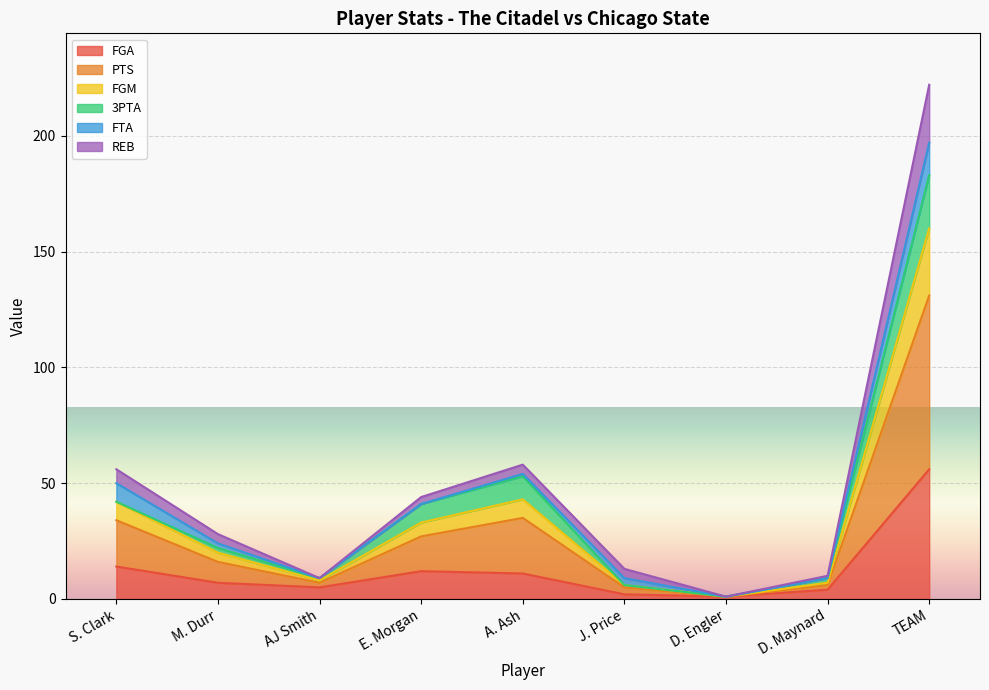

True or false: FGA has a value of 6 at S. Clark.

False